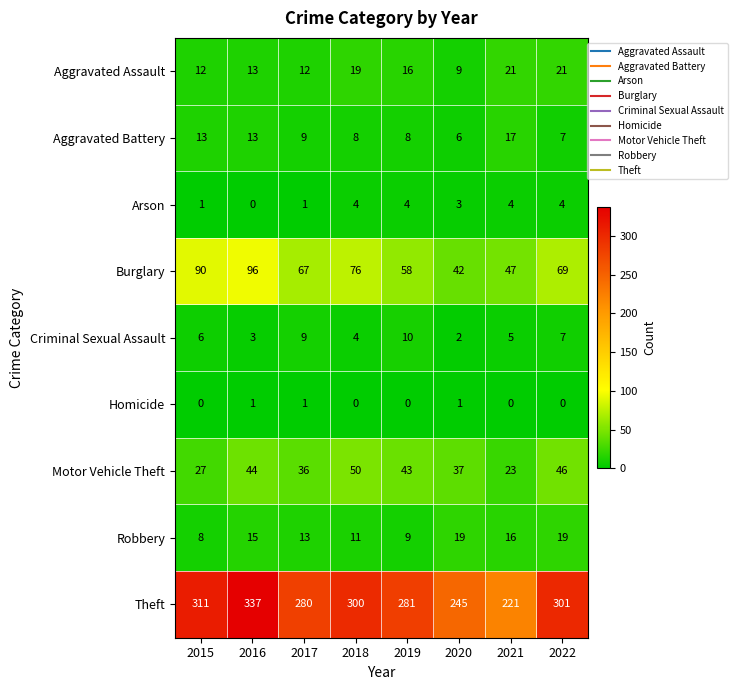

What is the lowest value of the Motor Vehicle Theft series?

23